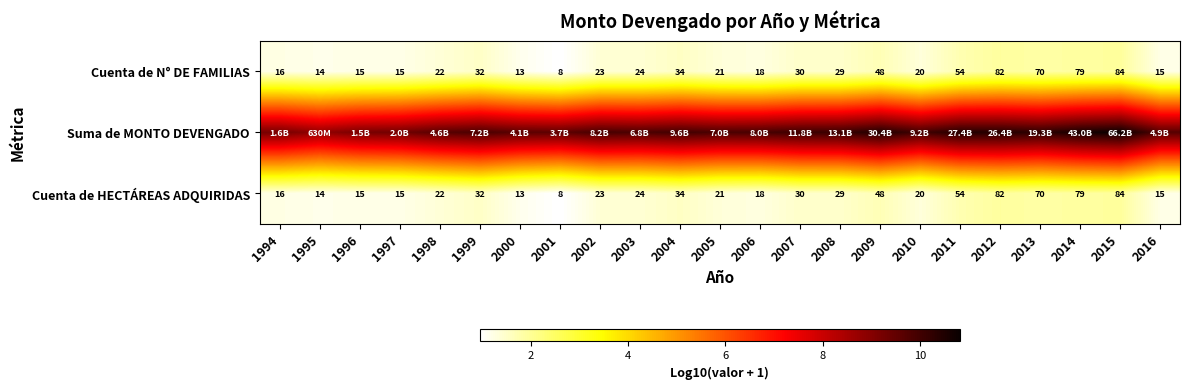

What value does the Cuenta de N° DE FAMILIAS series have at 2016?

1.2